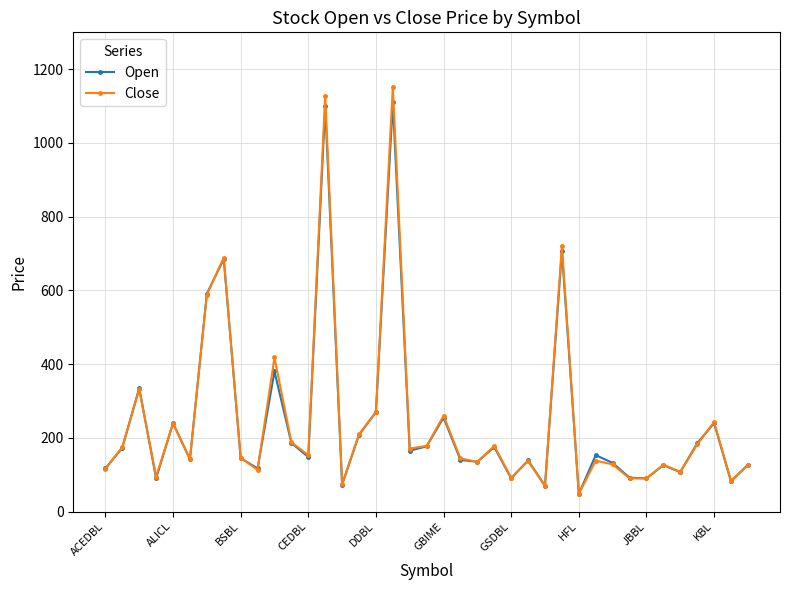

True or false: Close has more than 1 interior local peaks.

True